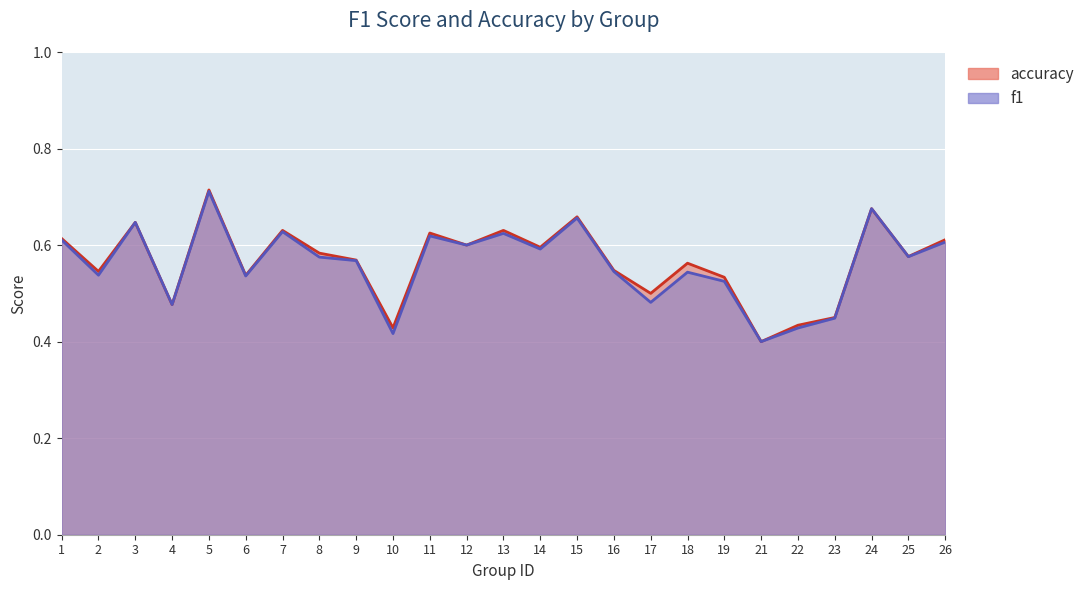

What is the value of the accuracy point at the 19th from the left?

0.5